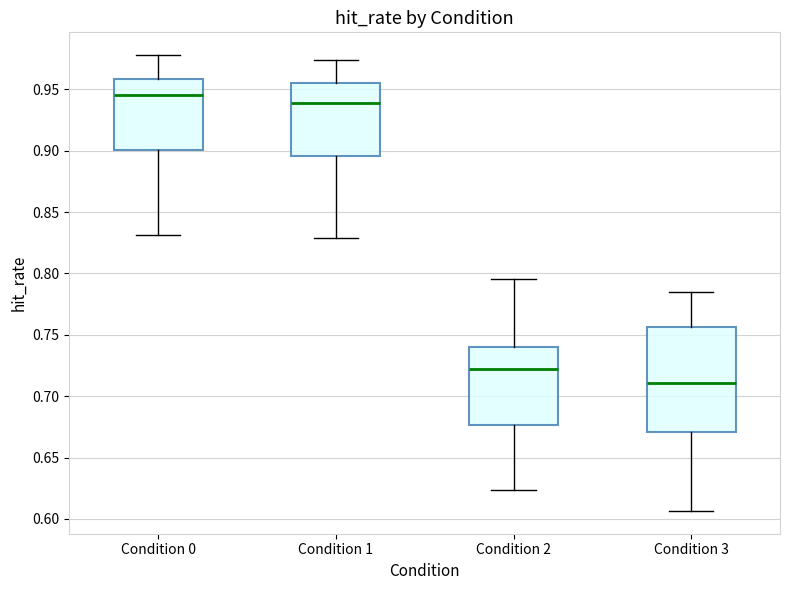

Reading left to right, read every box against the y-axis: the position of its median line, the range the box covers, and the ends of its whiskers. The values are not printed on the chart, so give them approximately, as read against the axis.

Condition 0: median 0.945, box 0.900 to 0.960, whiskers 0.830 to 0.980
Condition 1: median 0.940, box 0.895 to 0.955, whiskers 0.830 to 0.975
Condition 2: median 0.720, box 0.675 to 0.740, whiskers 0.625 to 0.795
Condition 3: median 0.710, box 0.670 to 0.755, whiskers 0.605 to 0.785